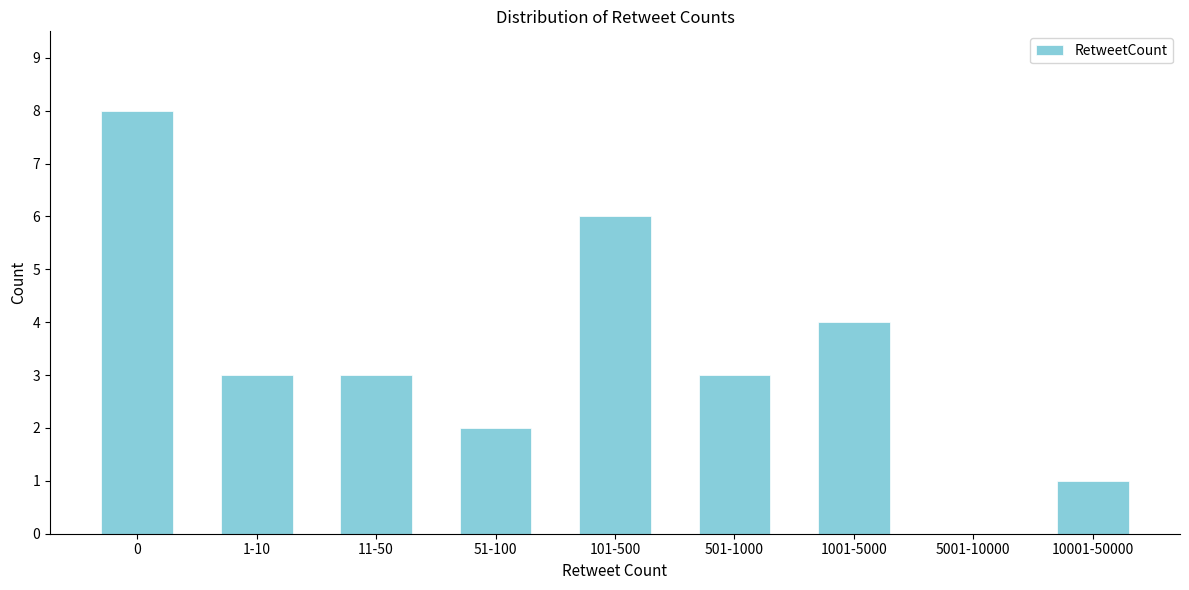

Reading left to right, transcribe all the data shown in this chart.

0=8	1-10=3	11-50=3	51-100=2	101-500=6	501-1000=3	1001-5000=4	5001-10000=0	10001-50000=1